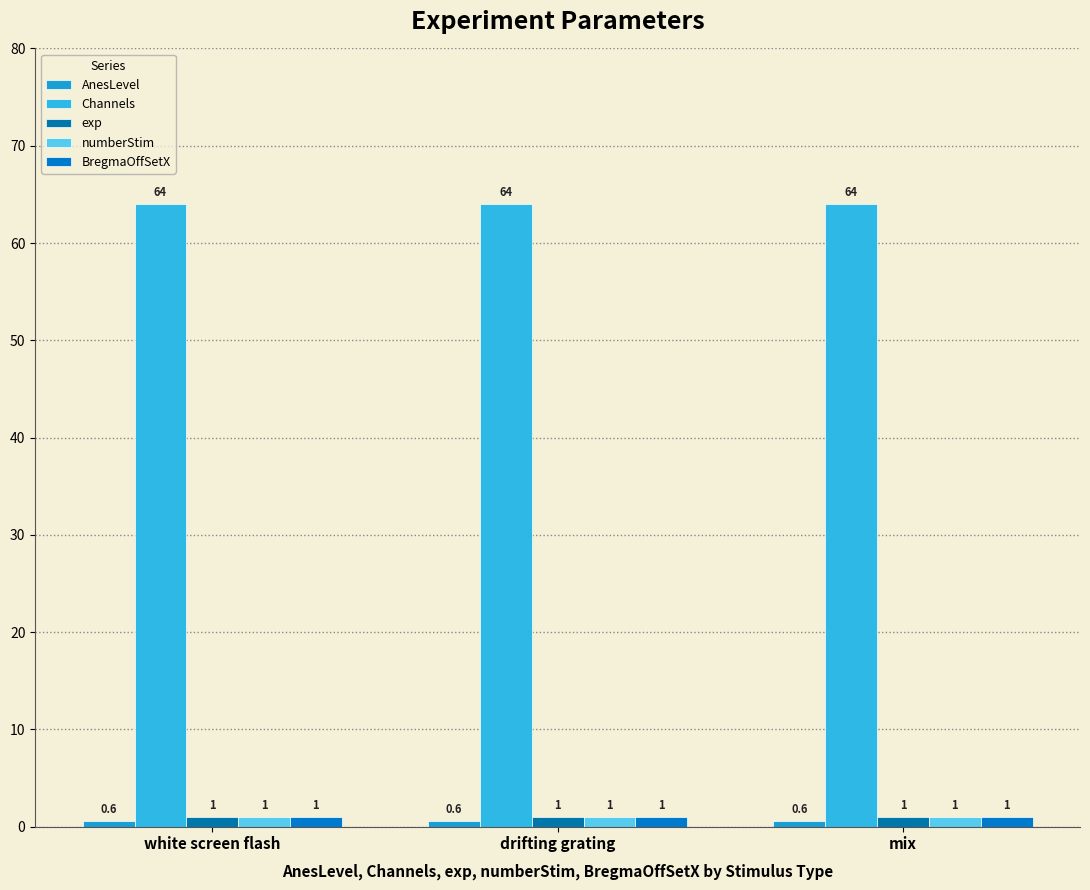

At white screen flash, list the series in order from smallest to largest.

AnesLevel, exp, numberStim, BregmaOffSetX, Channels